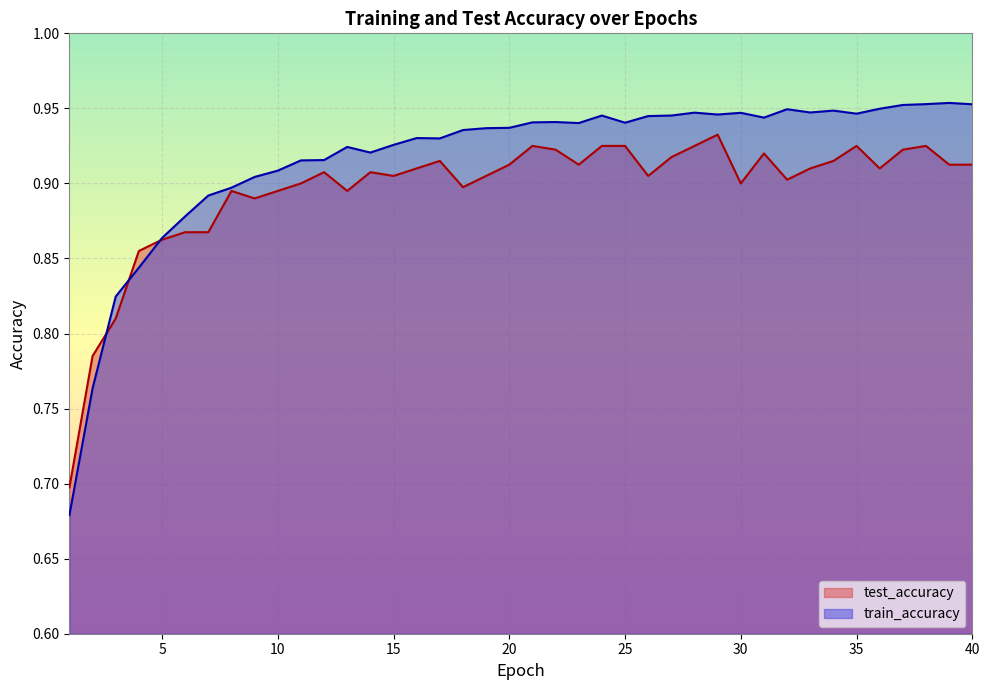

At 1, list the series in order from largest to smallest.

test_accuracy, train_accuracy